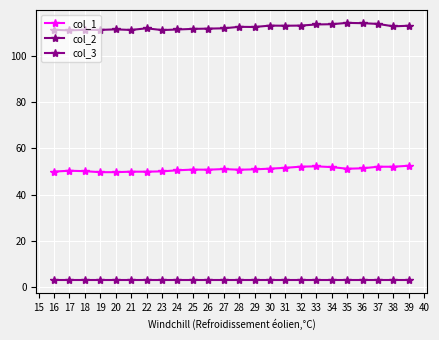

How many lines are shown in the chart?

3